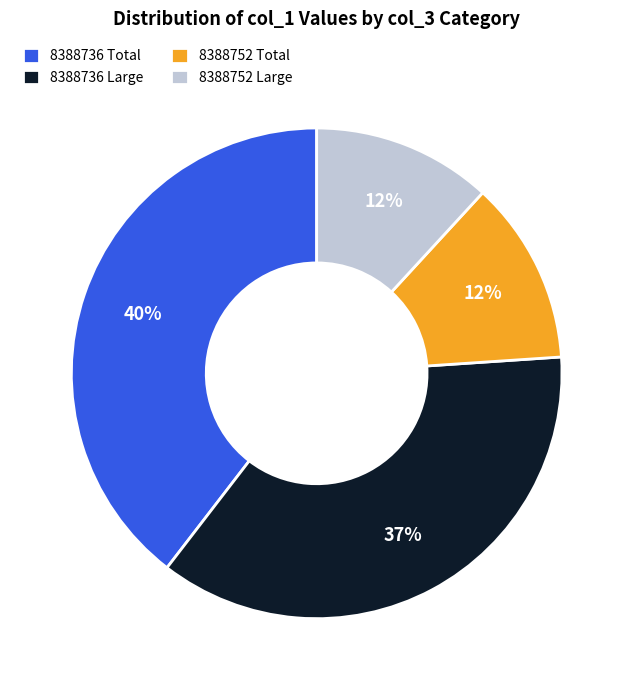

The 8388736 Large slice represents 42% of the pie. True or false?

False